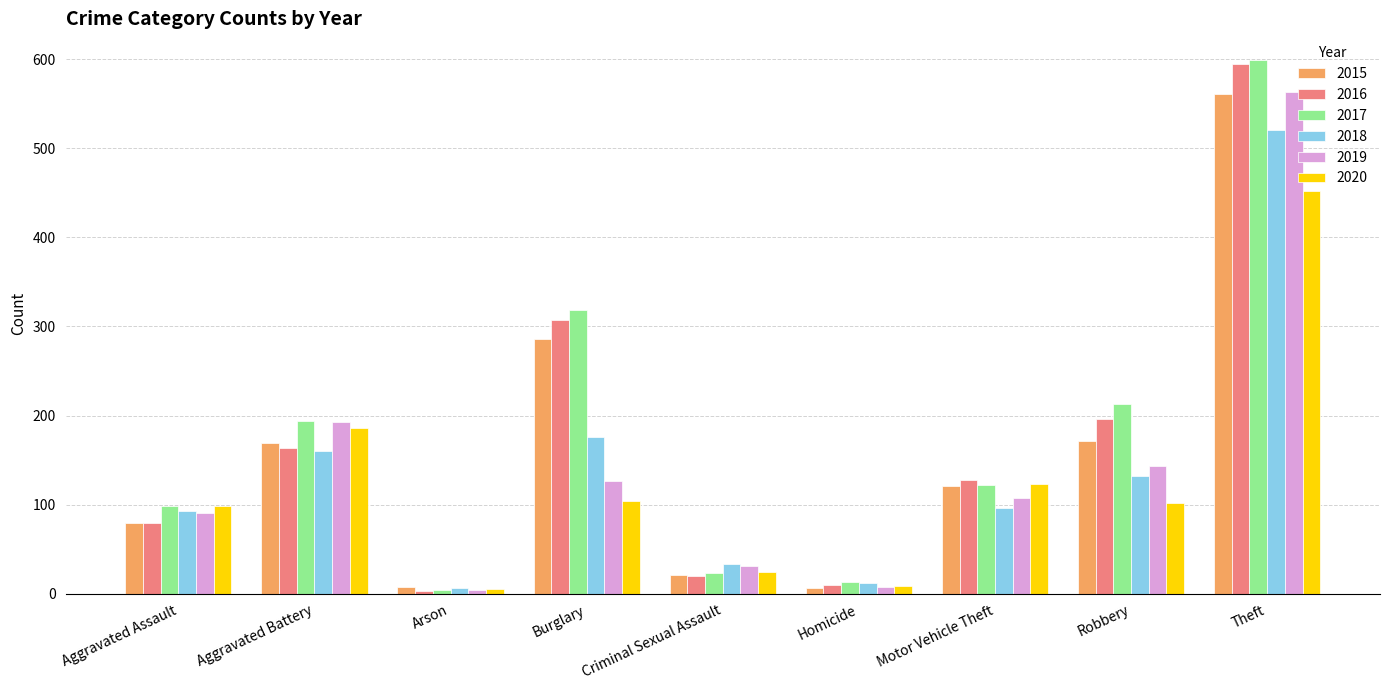

The 2016 series shows 181 at Burglary. True or false?

False